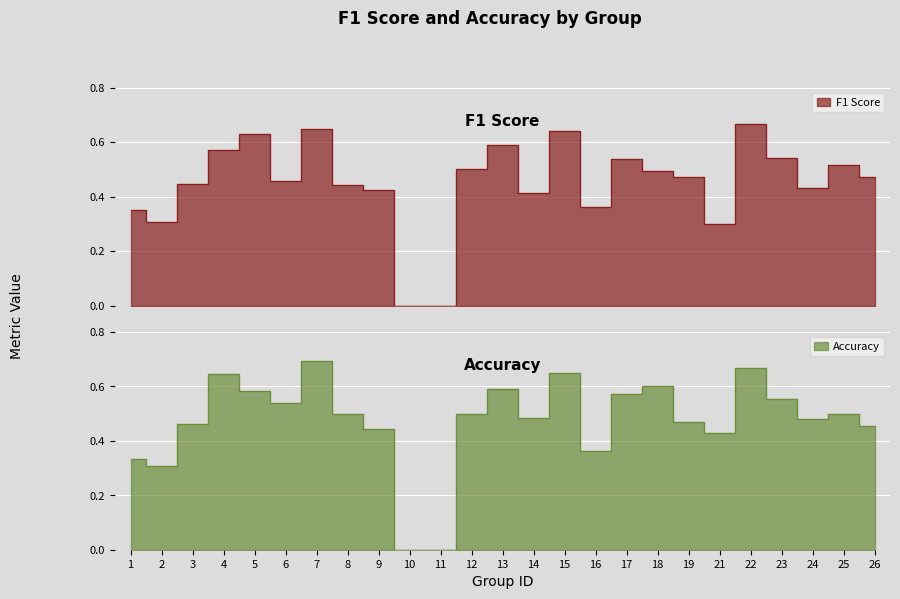

What is the difference between the maximum and minimum values in the accuracy series?

0.7